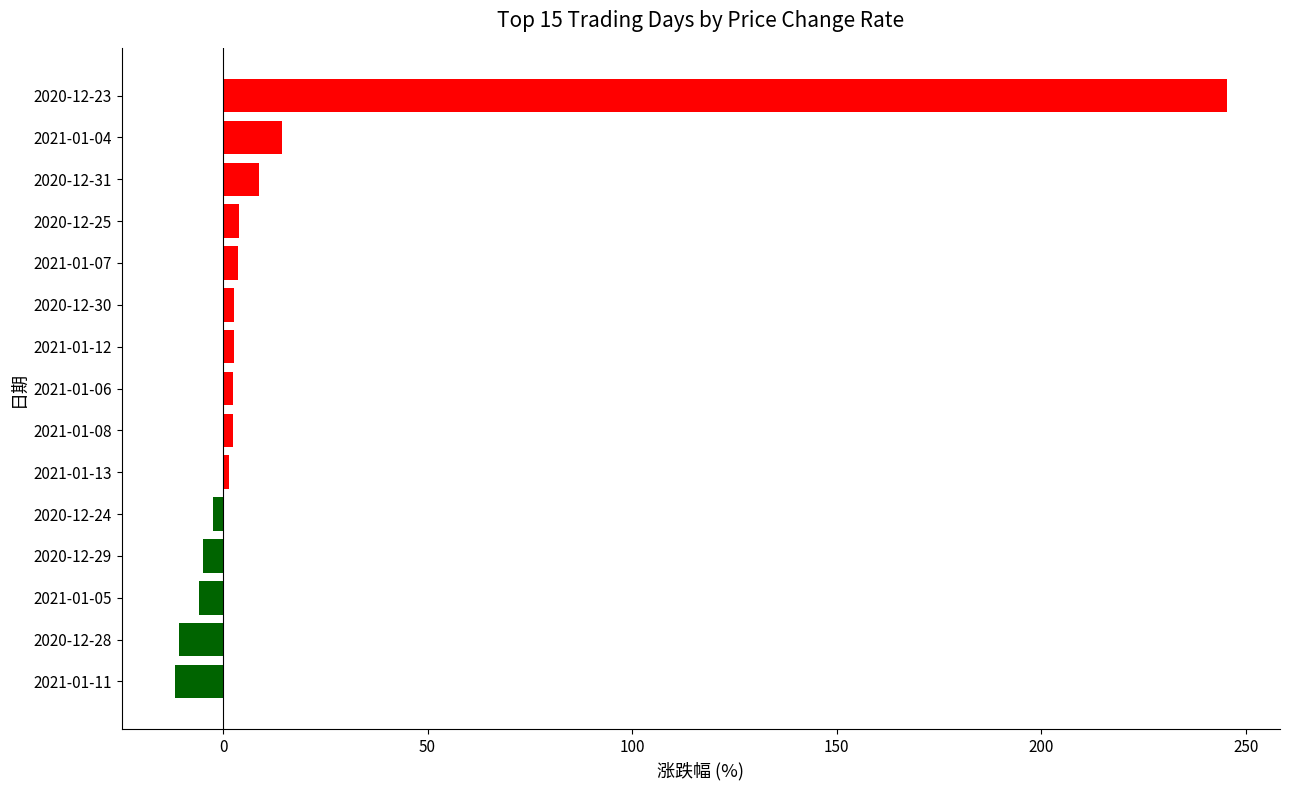

What is the difference between the maximum and minimum values?

257.4